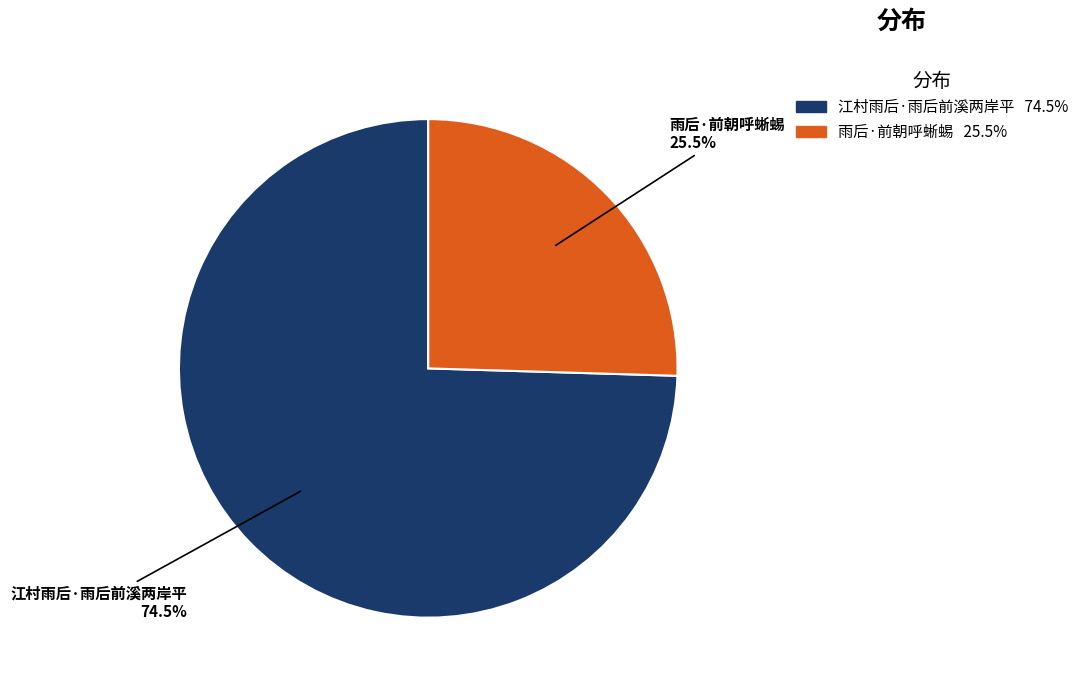

To the nearest percent, what is the combined percentage of 江村雨后·雨后前溪两岸平 and 雨后·前朝呼蜥蜴?

100%